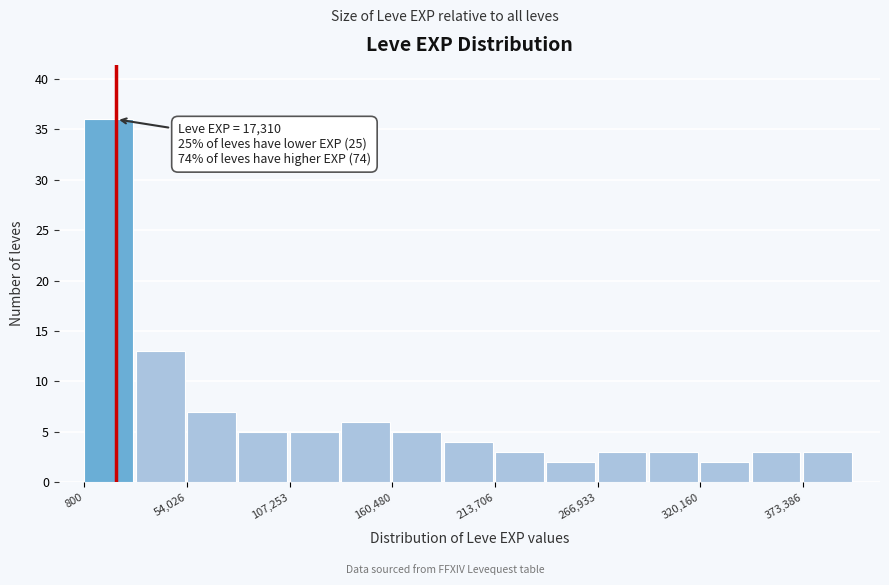

Around what value on the x-axis is the tallest bar? Give the approximate position of its centre, as read against the axis.

10000